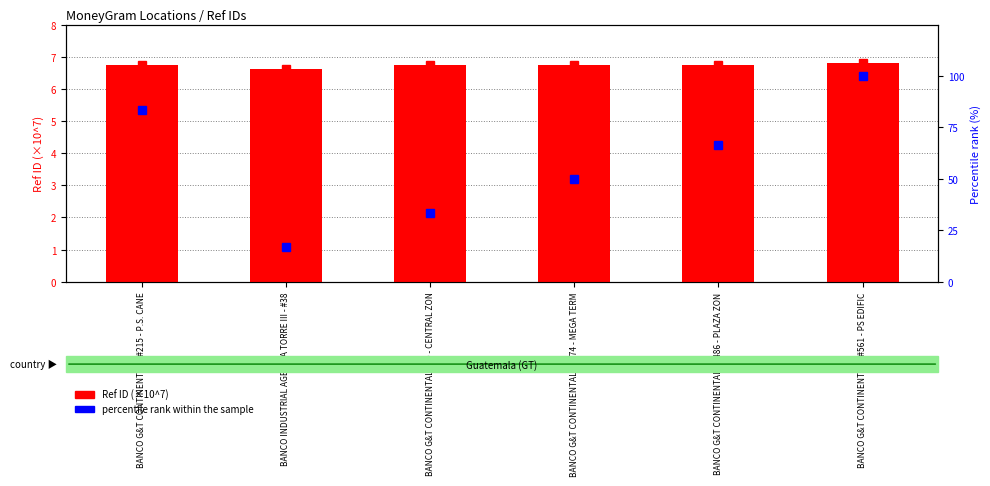

Count the number of data series in this chart.

2